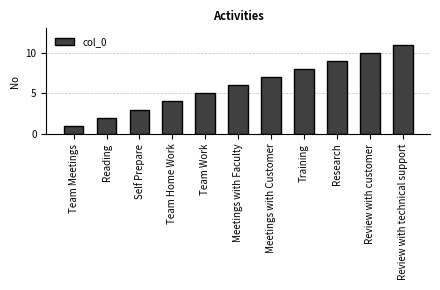

Reading right to left, list all the values displayed in this chart.

Review with technical support=11	Review with customer=10	Research=9	Training=8	Meetings with Customer=7	Meetings with Faculty=6	Team Work=5	Team Home Work=4	Self Prepare=3	Reading=2	Team Meetings=1